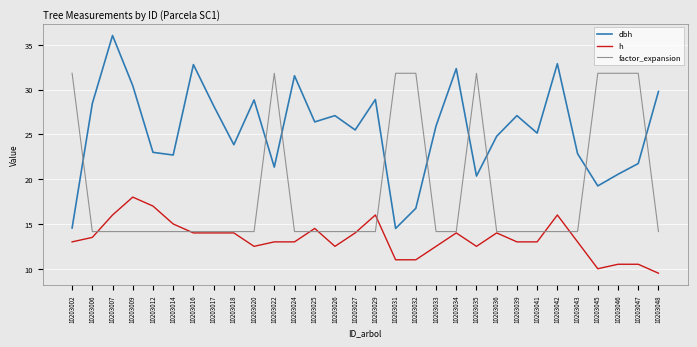

Which label corresponds to the smallest value in the chart?

10203048